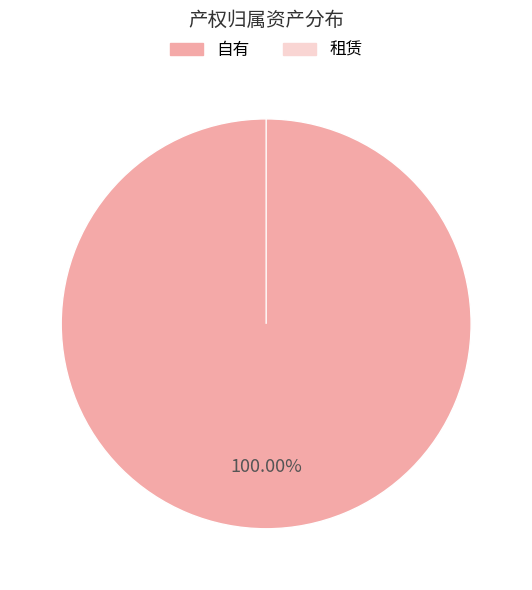

Which has a higher value, 租赁 or 自有?

自有